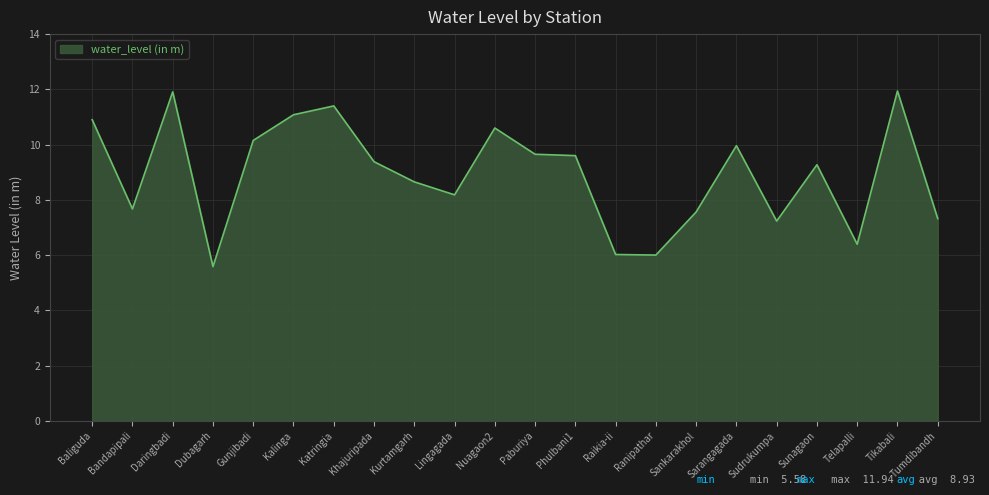

What position from the left is Kurtamgarh?

9